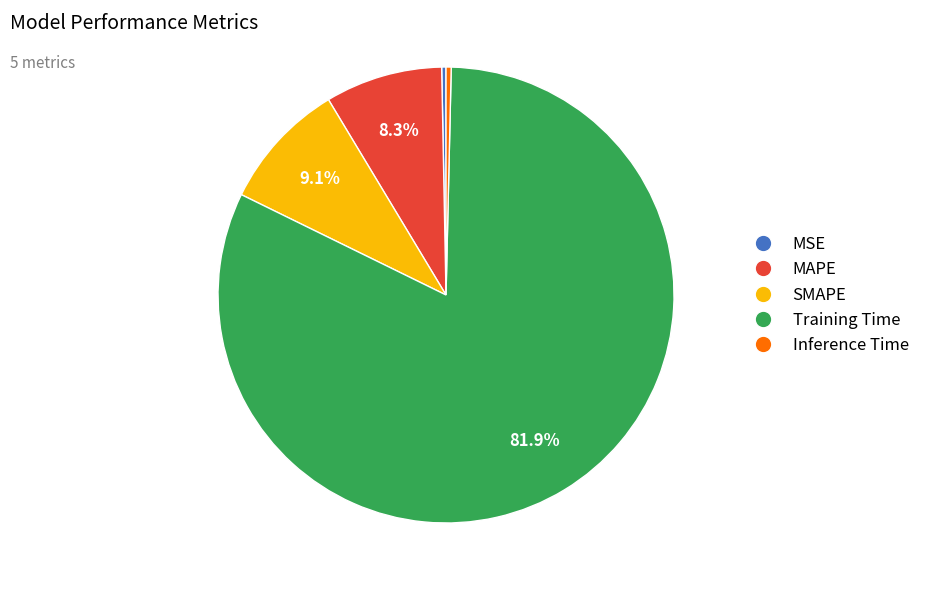

Which category accounts for the majority?

Training Time